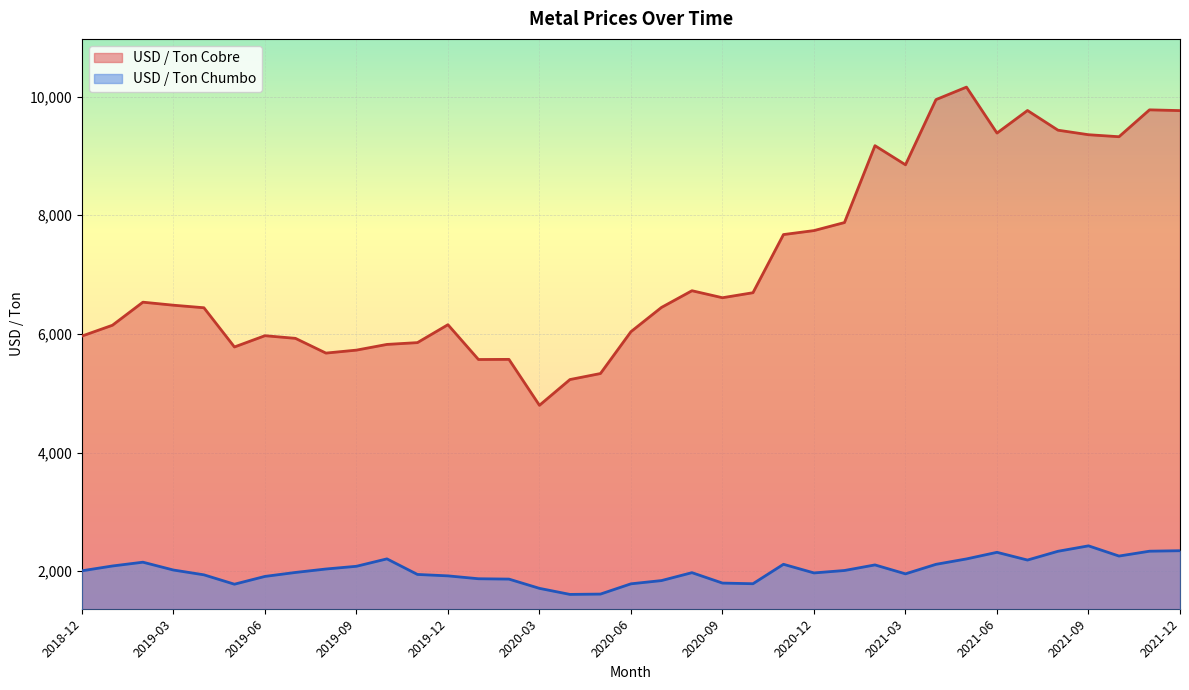

How many lines are shown in the chart?

2